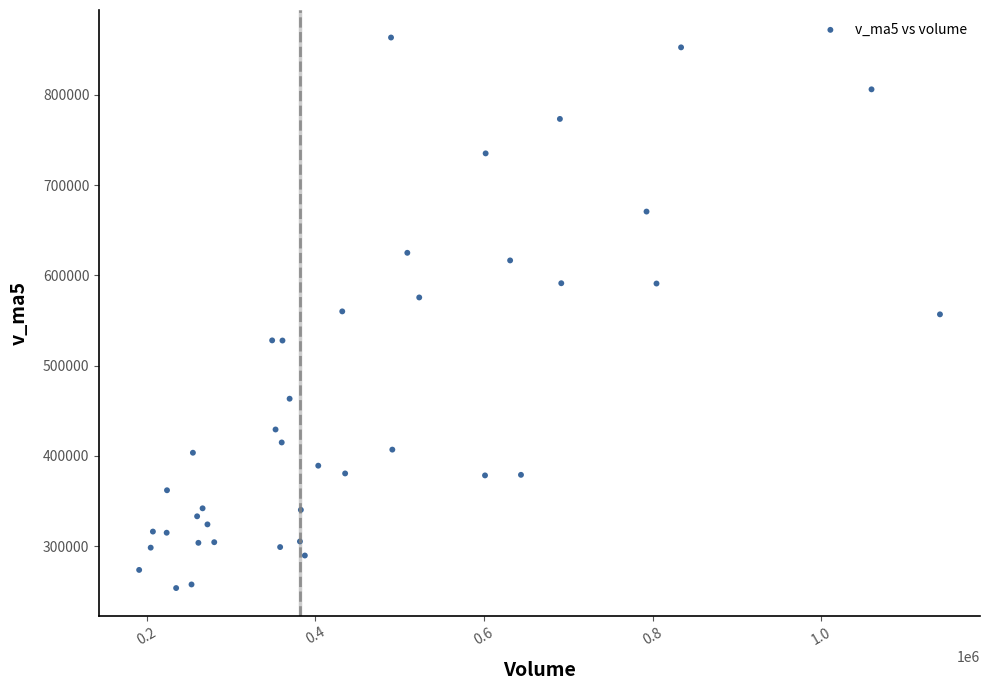

What is the range of X values (max minus min)?

950137.5